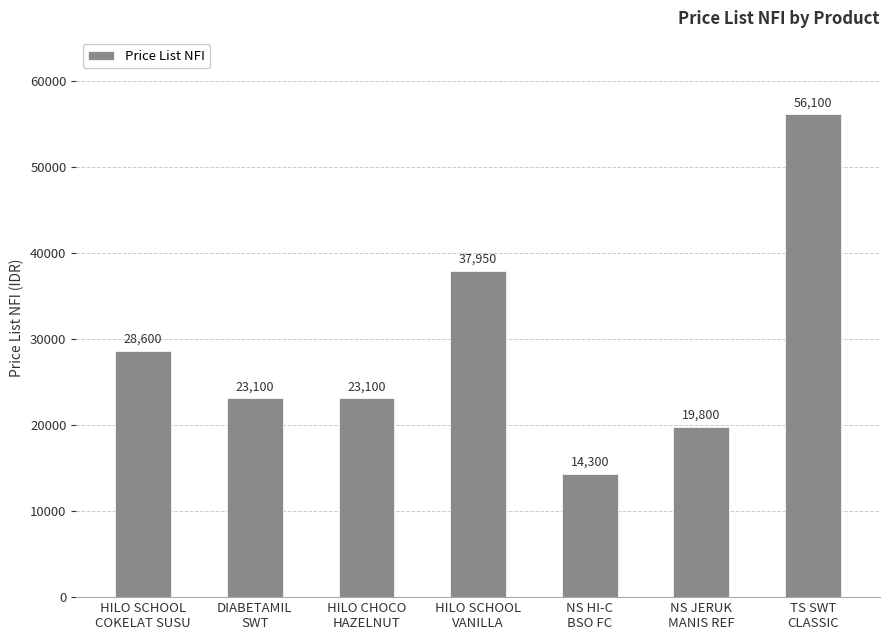

How many bars are there in total?

7